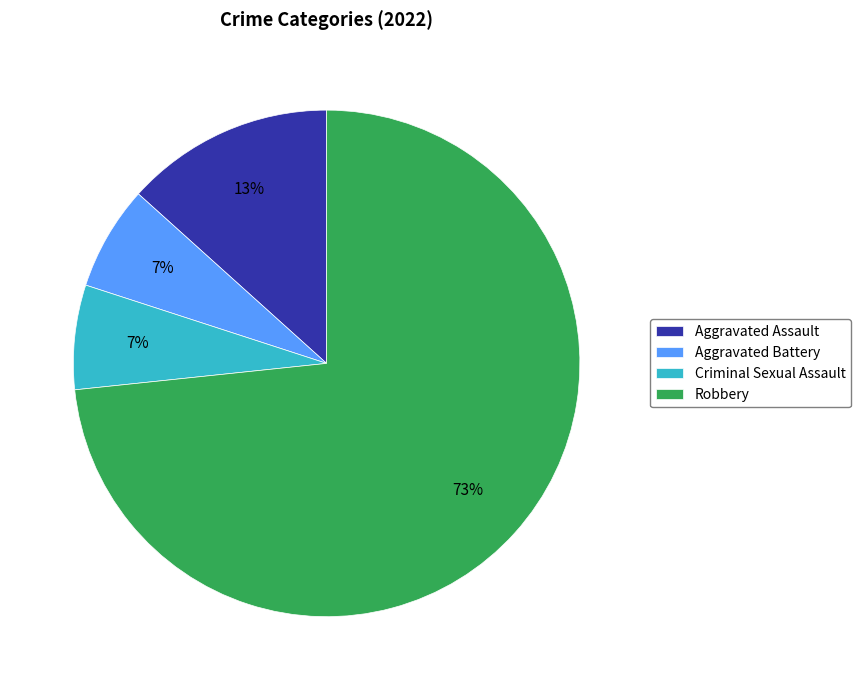

True or false: Aggravated Battery accounts for 19% of the total.

False